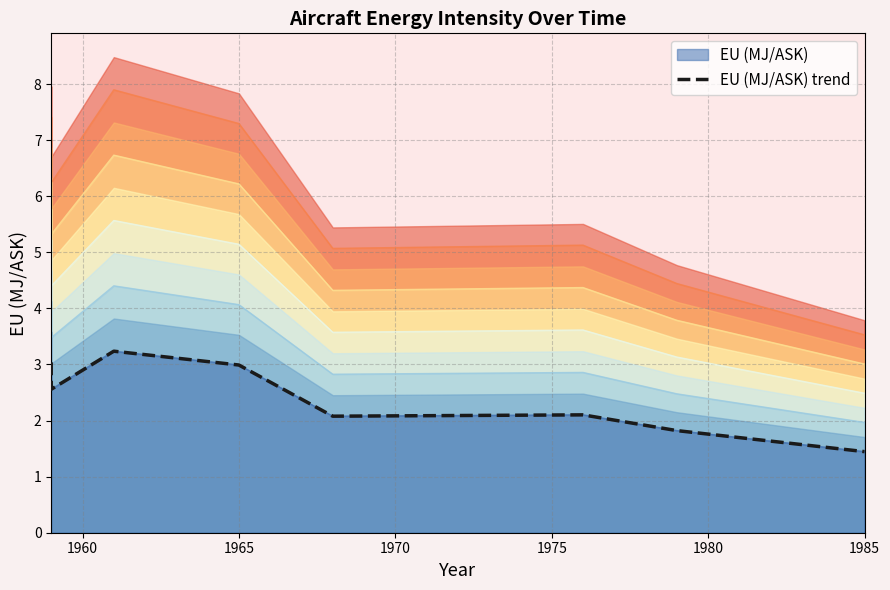

The value at 1985 is 0.9. True or false?

False